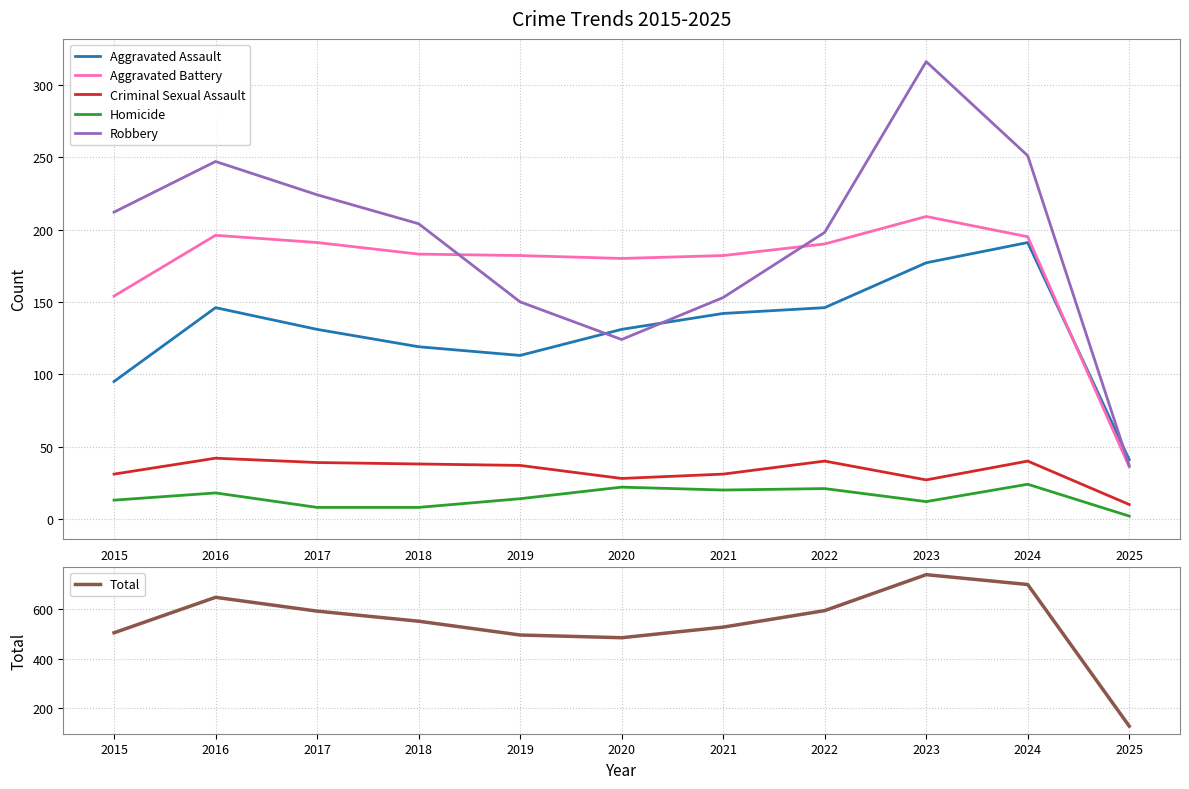

Rank the series by their maximum value, from highest to lowest.

Total, Robbery, Aggravated Battery, Aggravated Assault, Criminal Sexual Assault, Homicide